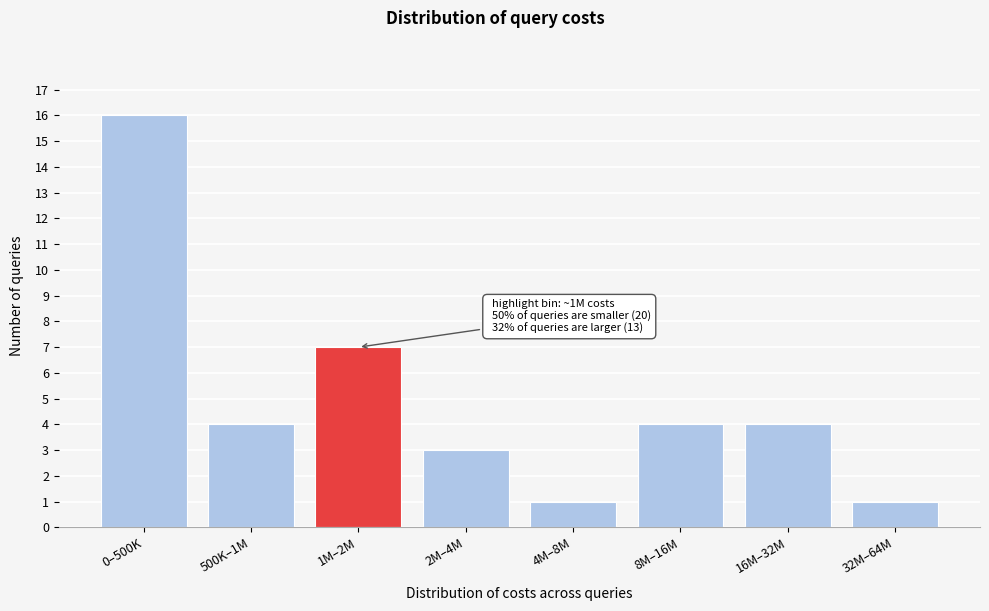

Reading left to right, list all the values displayed in this chart.

16	4	7	3	1	4	4	1